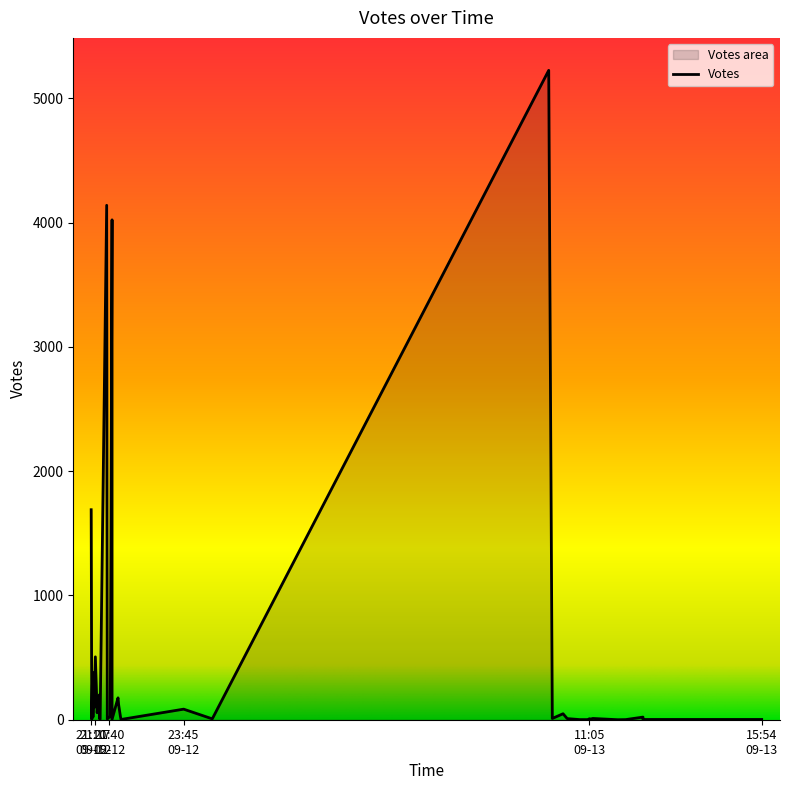

How many values are above zero?

39